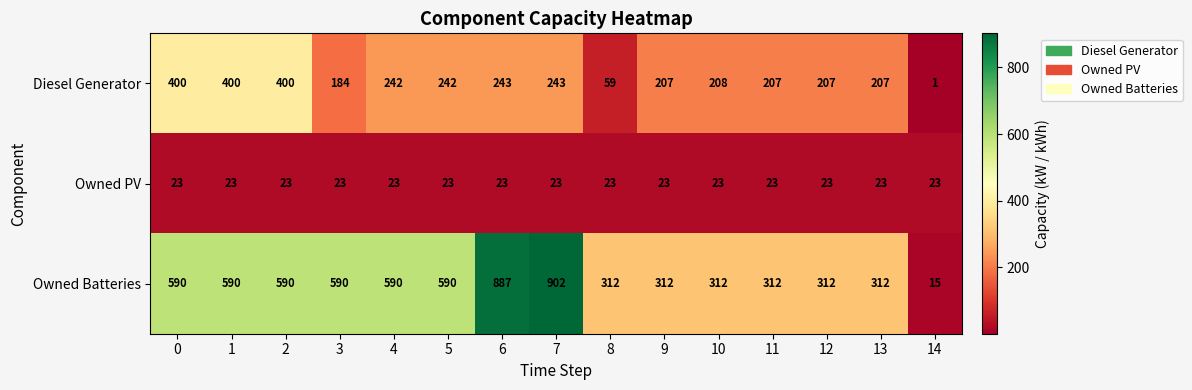

How many series are shown in this chart?

3